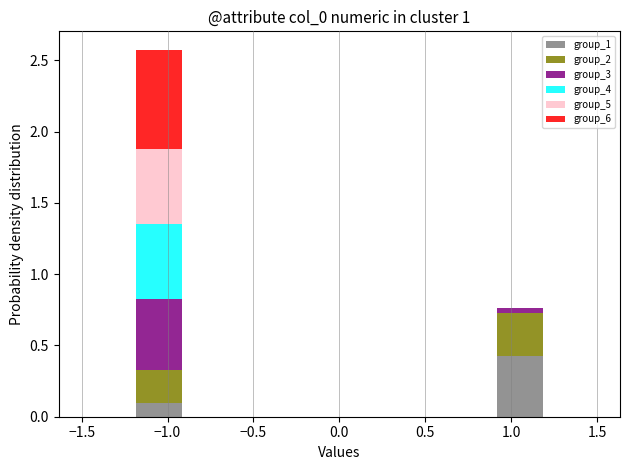

Reading left to right, transcribe this chart: for each stacked bar, give the range it covers on the x-axis and its total height. The values are not printed on the chart, so give them approximately, as read against the axis.

-1.5 to -1.2: 0
-1.2 to -0.9: 2.55
-0.9 to -0.6: 0
-0.6 to -0.3: 0
-0.3 to 0.0: 0
0.0 to 0.3: 0
0.3 to 0.6: 0
0.6 to 0.9: 0
0.9 to 1.2: 0.75
1.2 to 1.5: 0